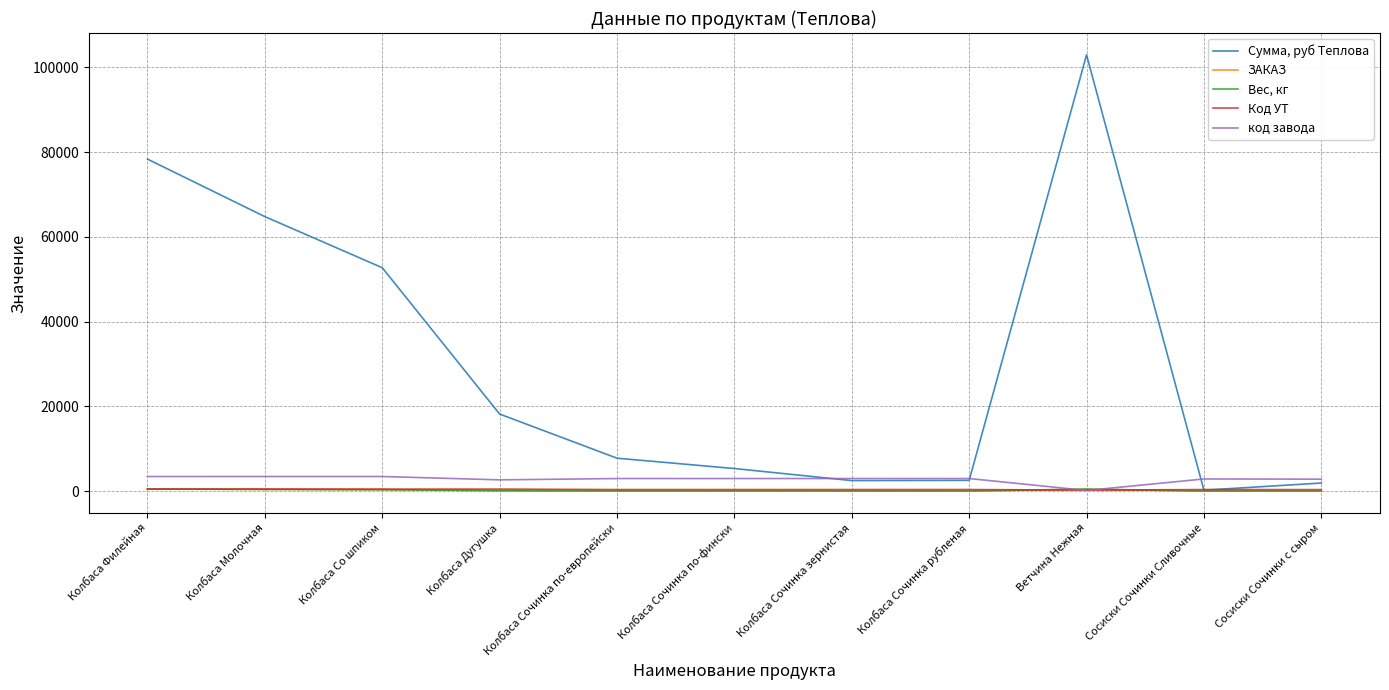

Is it true that Сумма, руб Теплова equals 64752.0 at Колбаса Молочная?

True